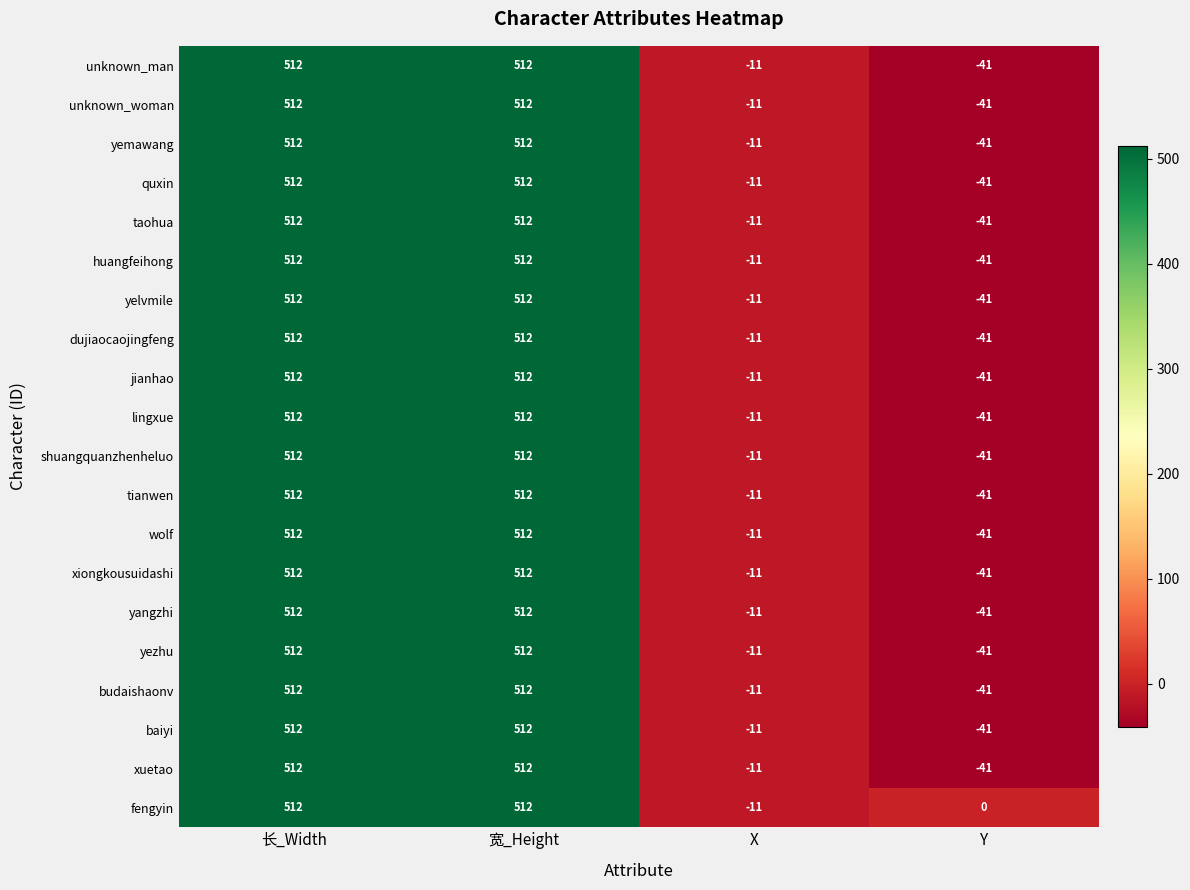

What is the sum of all tianwen values?

972